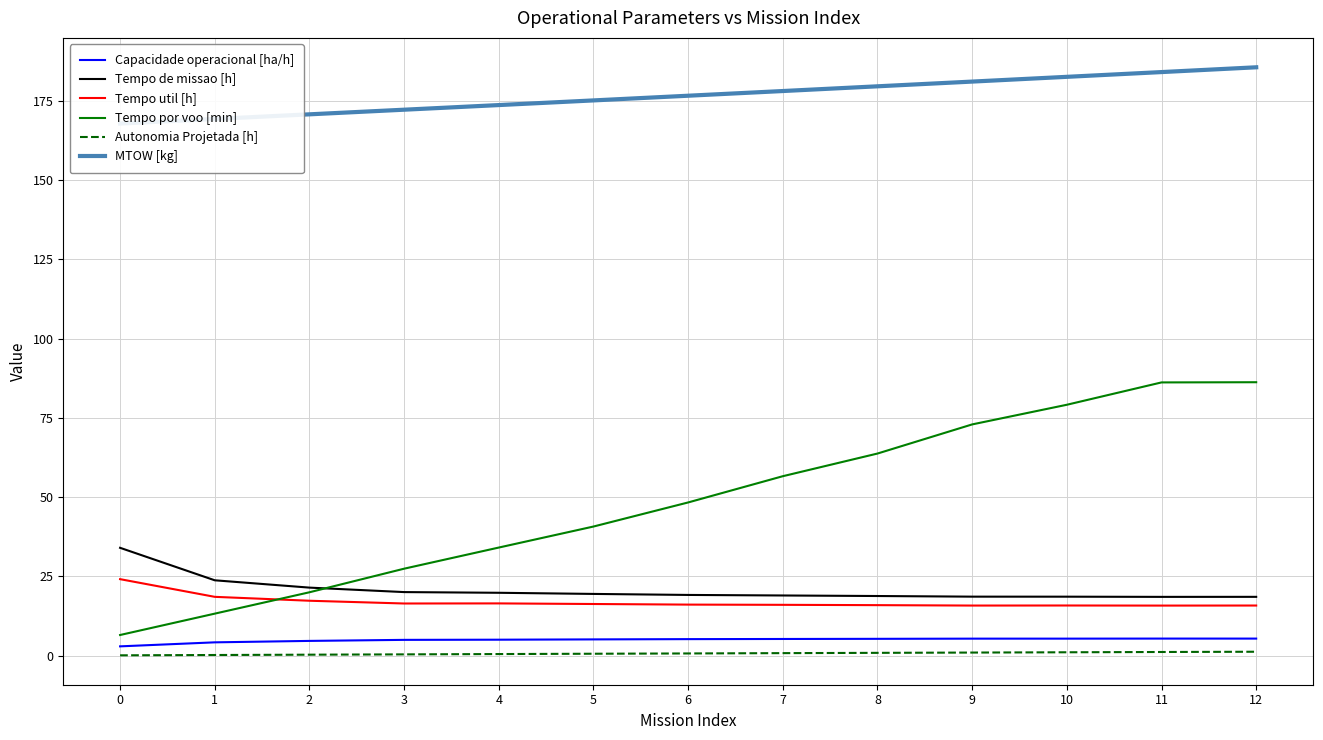

Reading left to right, list all the values displayed in this chart.

Capacidade operacional [ha/h]: 0=2.9	1=4.2	2=4.7	3=5.0	4=5.0	5=5.1	6=5.2	7=5.3	8=5.3	9=5.4	10=5.4	11=5.4	12=5.4
Tempo de missao [h]: 0=34.0	1=23.8	2=21.5	3=20.1	4=19.8	5=19.5	6=19.2	7=19.0	8=18.8	9=18.6	10=18.6	11=18.6	12=18.6
Tempo util [h]: 0=24.1	1=18.6	2=17.3	3=16.5	4=16.5	5=16.3	6=16.1	7=16.0	8=15.9	9=15.8	10=15.8	11=15.8	12=15.8
Tempo por voo [min]: 0=6.5	1=13.3	2=20.0	3=27.4	4=34.1	5=40.7	6=48.3	7=56.6	8=63.8	9=73.0	10=79.2	11=86.2	12=86.3
Autonomia Projetada [h]: 0=0.1	1=0.2	2=0.3	3=0.4	4=0.5	5=0.6	6=0.7	7=0.8	8=0.9	9=1.0	10=1.1	11=1.2	12=1.2
MTOW [kg]: 0=167.9	1=169.3	2=170.8	3=172.2	4=173.7	5=175.2	6=176.7	7=178.1	8=179.6	9=181.1	10=182.6	11=184.1	12=185.6